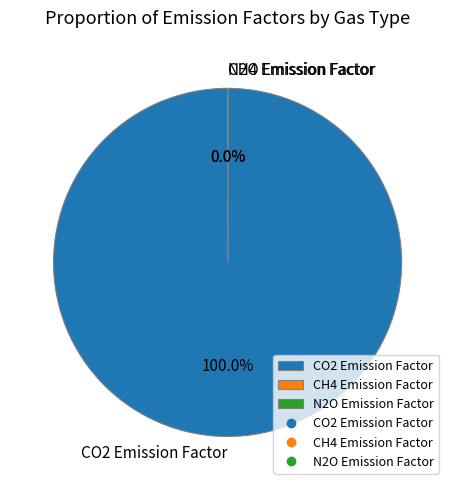

What is the largest slice in the pie chart?

CO2 Emission Factor